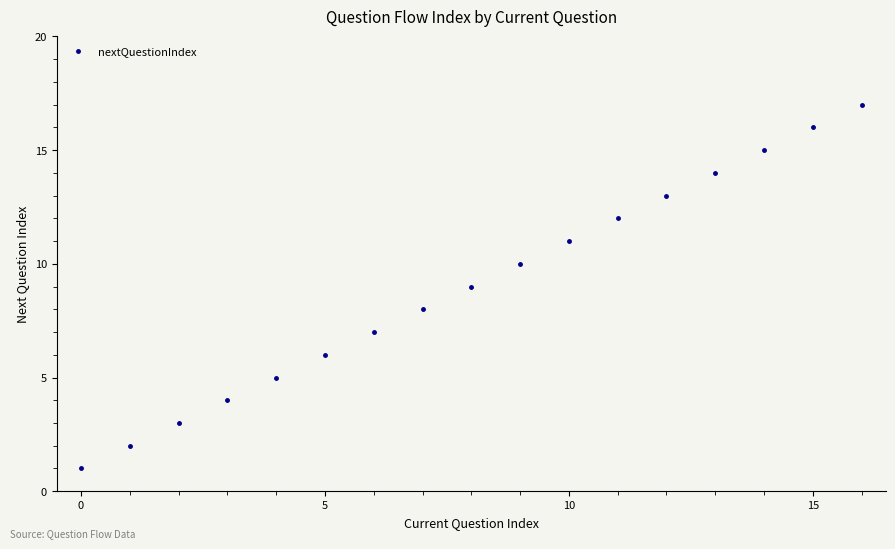

What is the maximum value shown in the chart?

17